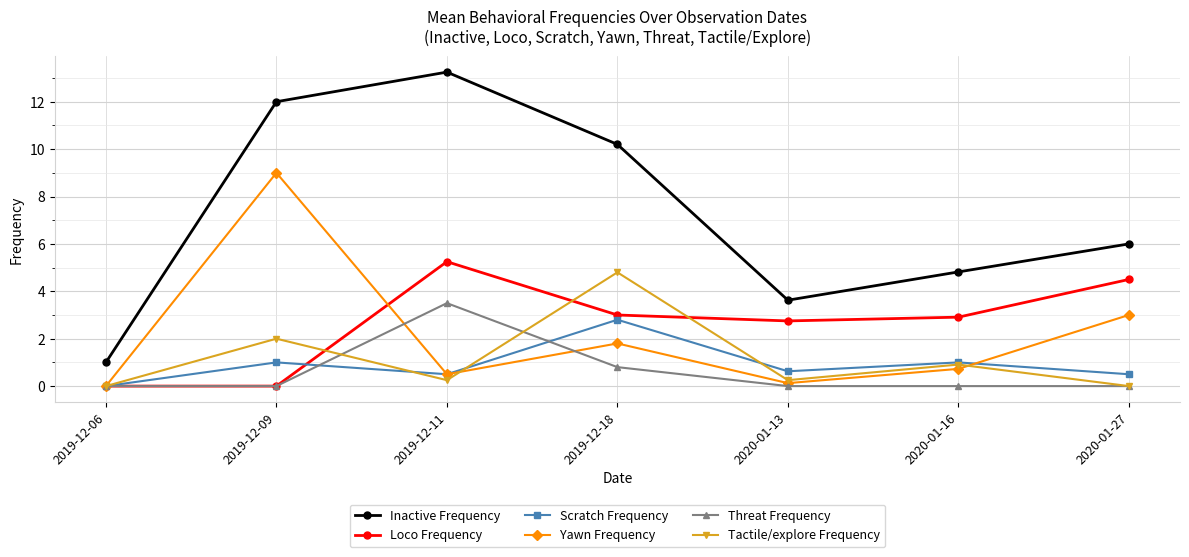

How many distinct data groups are displayed?

6